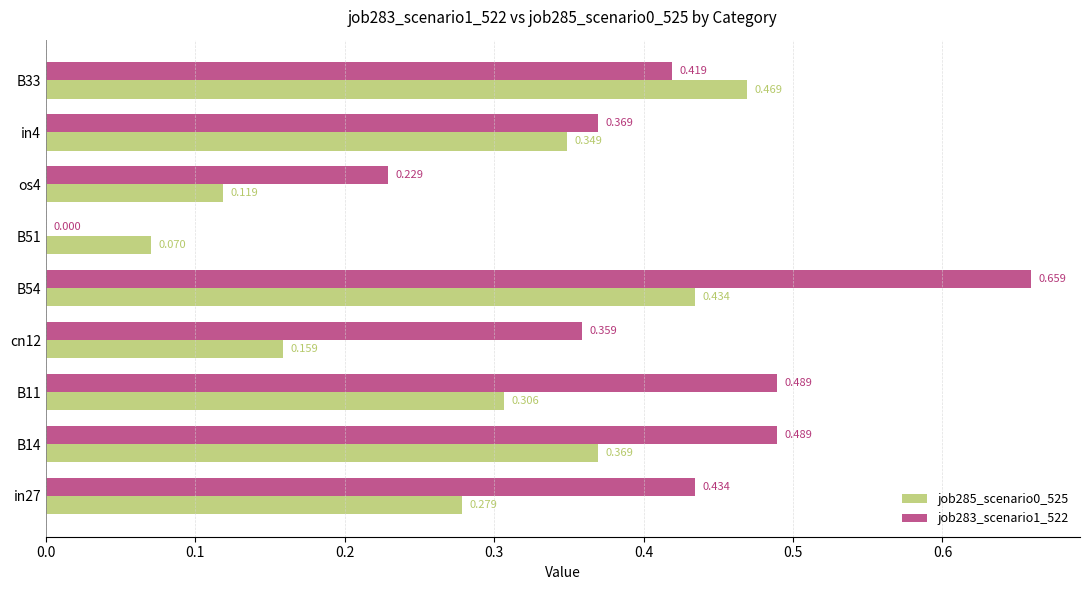

Is the value of job285_scenario0_525 at B51 greater than the value of job283_scenario1_522 at B51?

Yes